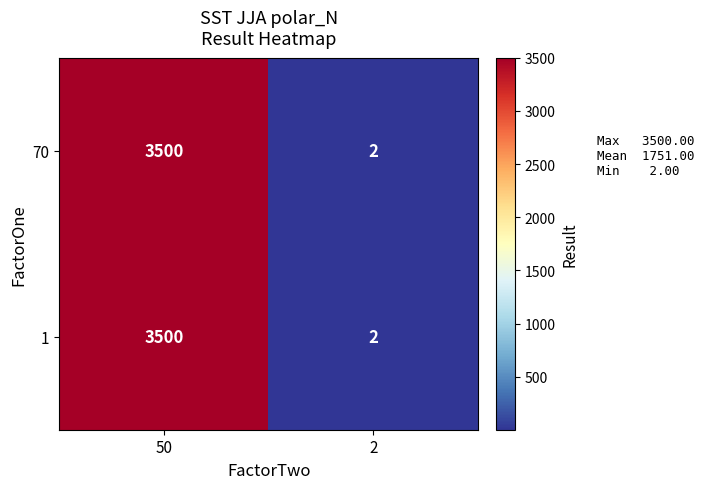

What is the sum of all 1 values?

3502